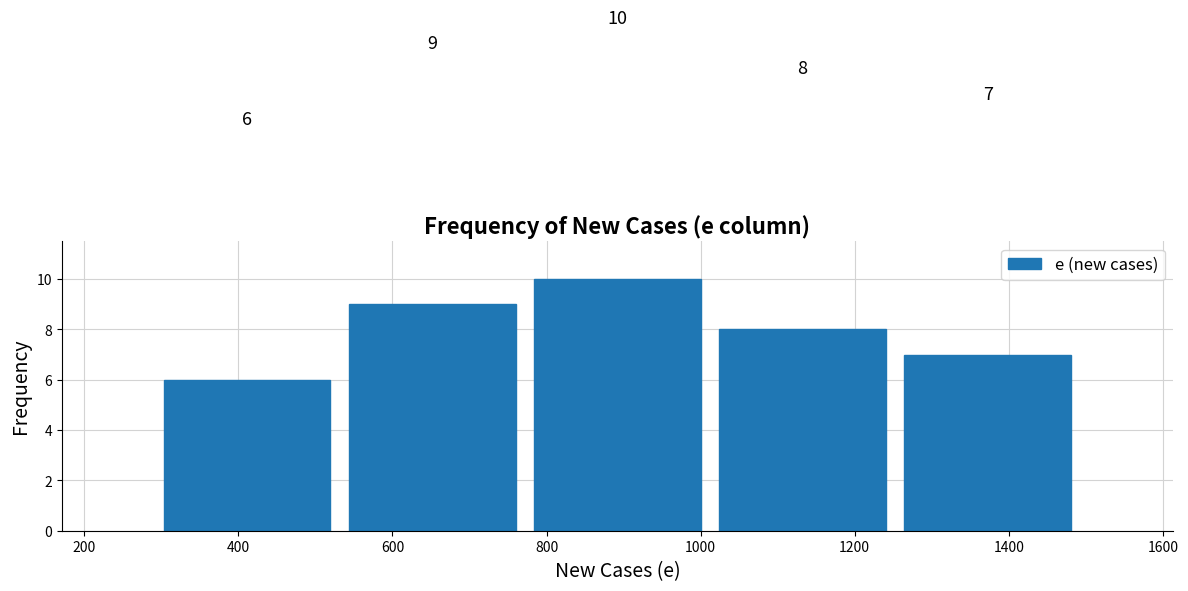

Reading left to right, list every bar in this chart as the range it spans on the x-axis followed by its height. The bar edges are not printed on the chart, so give them approximately, as read against the axis.

300 to 540: 6
540 to 780: 9
780 to 1020: 10
1020 to 1260: 8
1260 to 1500: 7